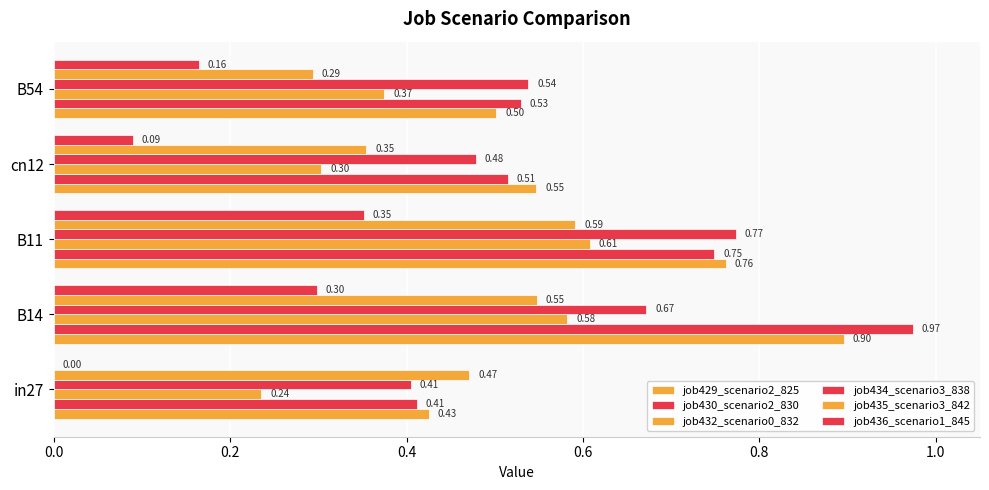

Count the number of categories in the chart.

5